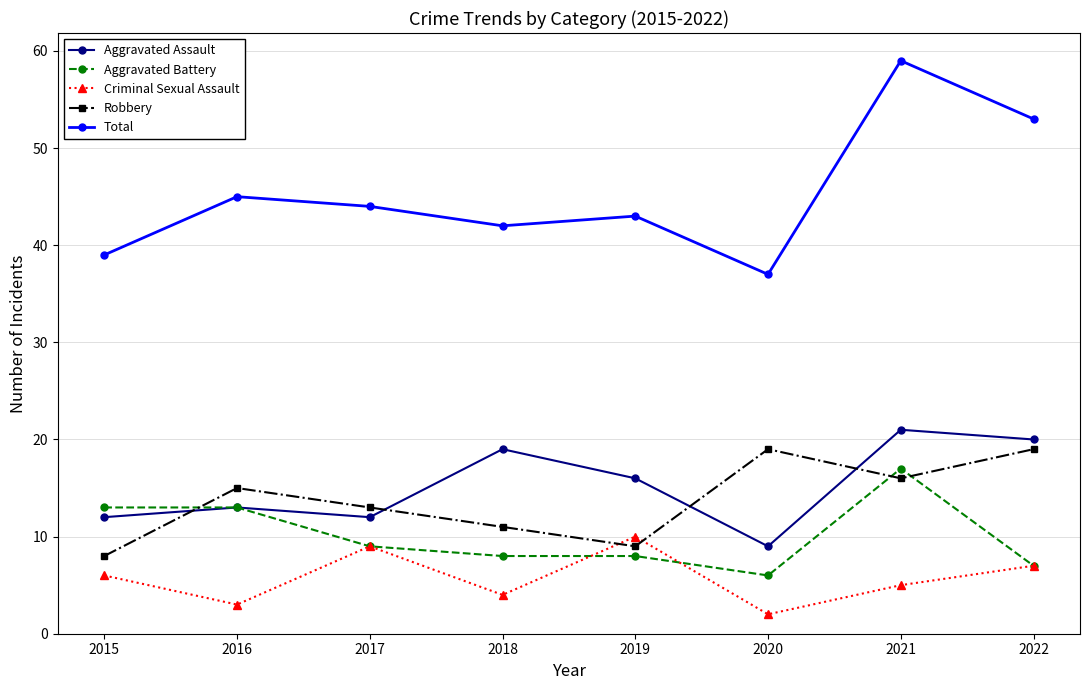

Count the Robbery values in the range 11 to 19.

6